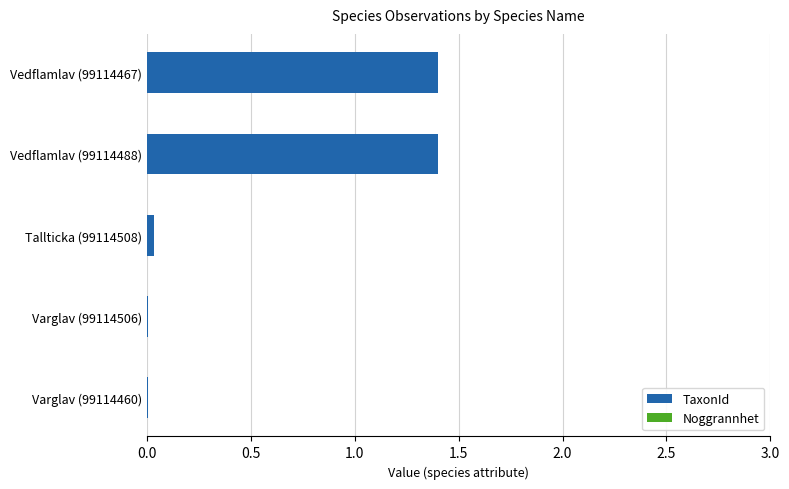

True or false: TaxonId has a value of 0.0 at Varglav (99114460).

True